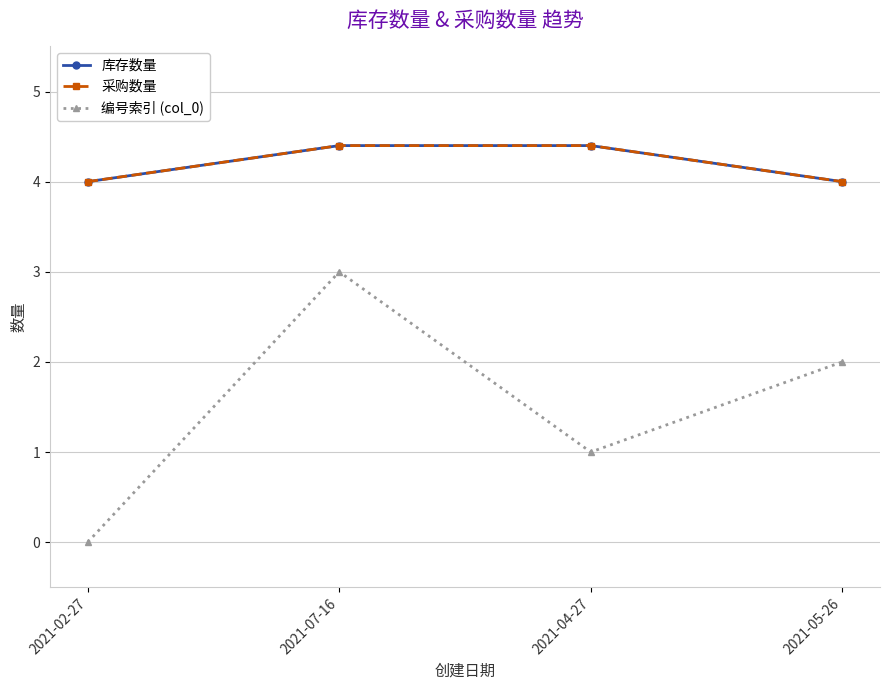

How many lines are shown in the chart?

3